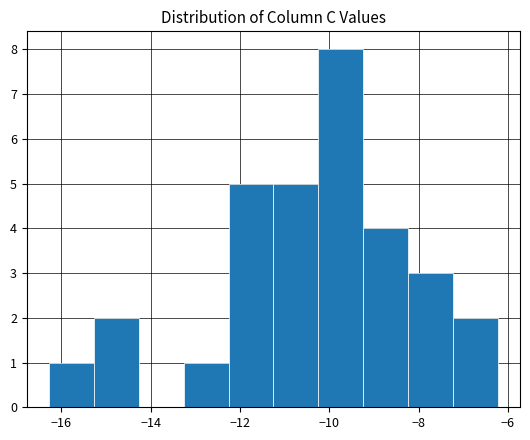

How tall is the bar that spans -12.2 to -11.2 on the x-axis? Neither the bar edges nor the heights are printed on the chart, so give them approximately, as read against the axes.

5